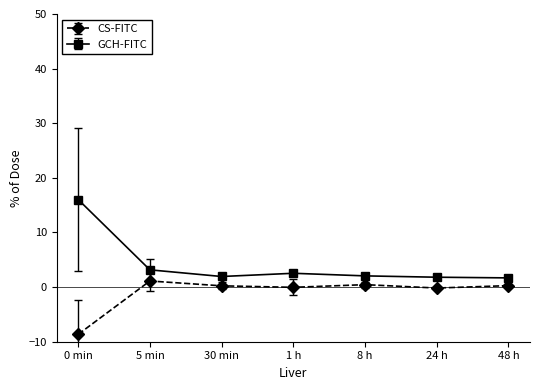

Which series changed the most between 0 min and 8 h?

GCH-FITC